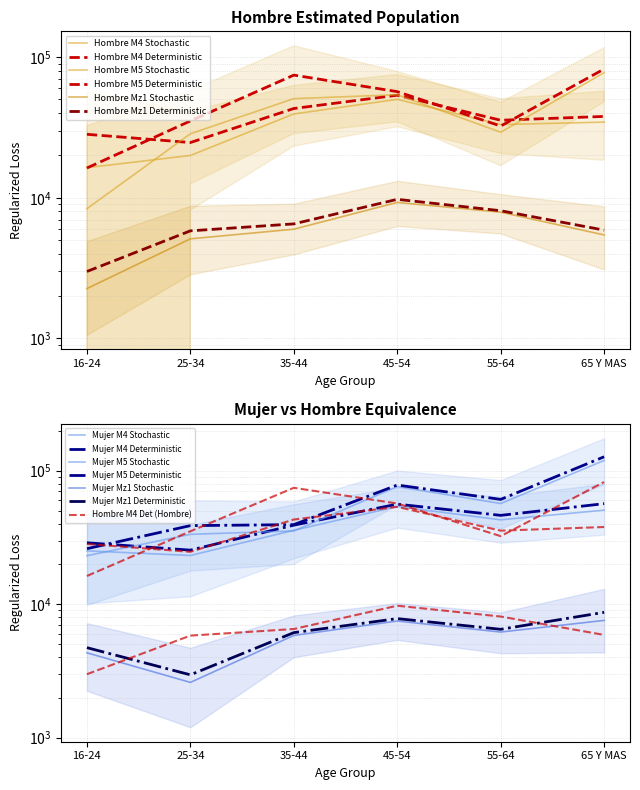

What is the highest value of the Mujer Mz1 series?

7568